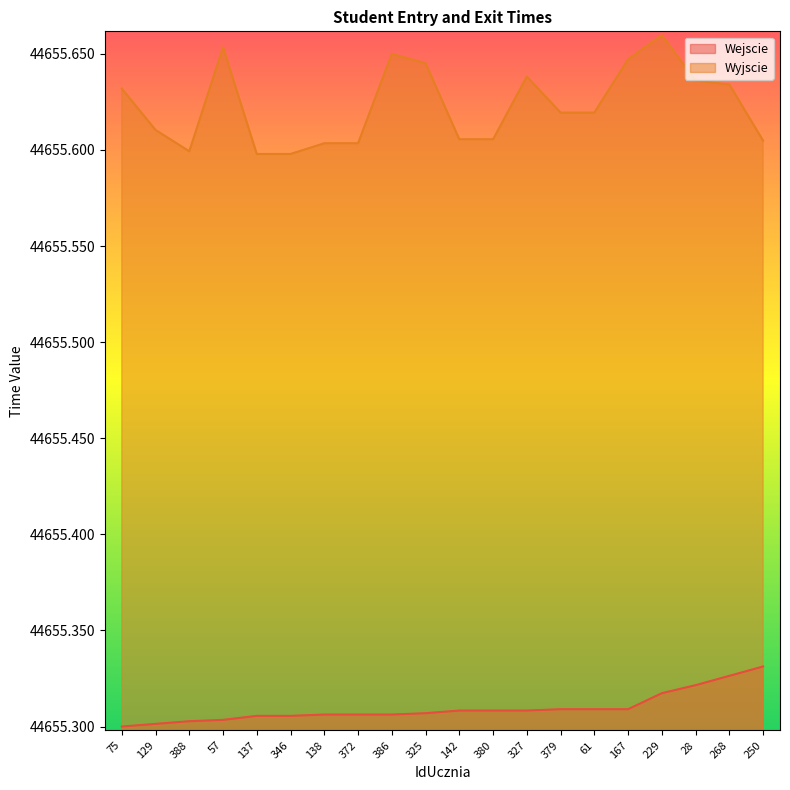

What is the sum of the Wejscie values at 327 and 142?

89310.6